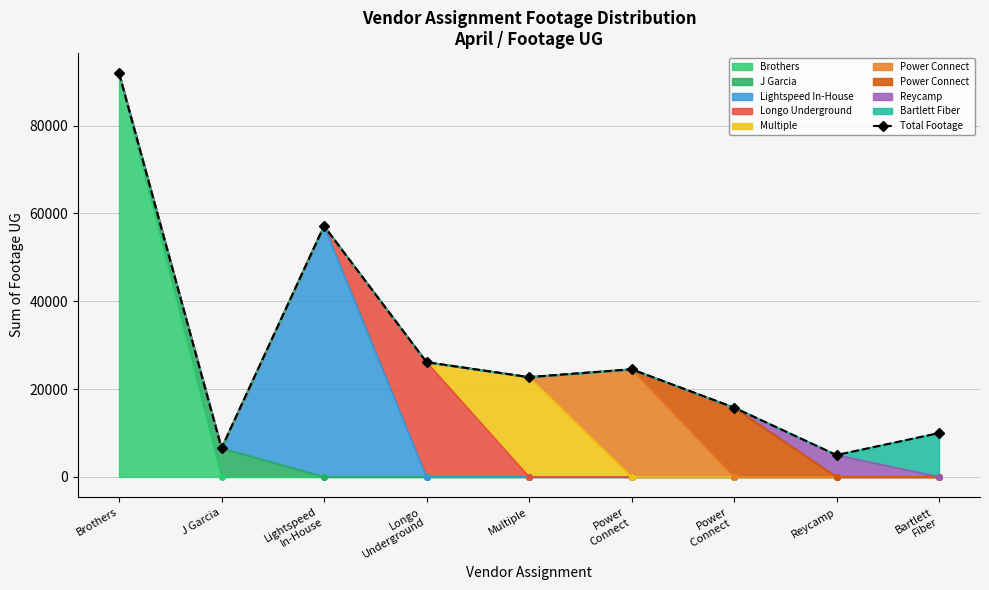

How many values are below 22725?

4